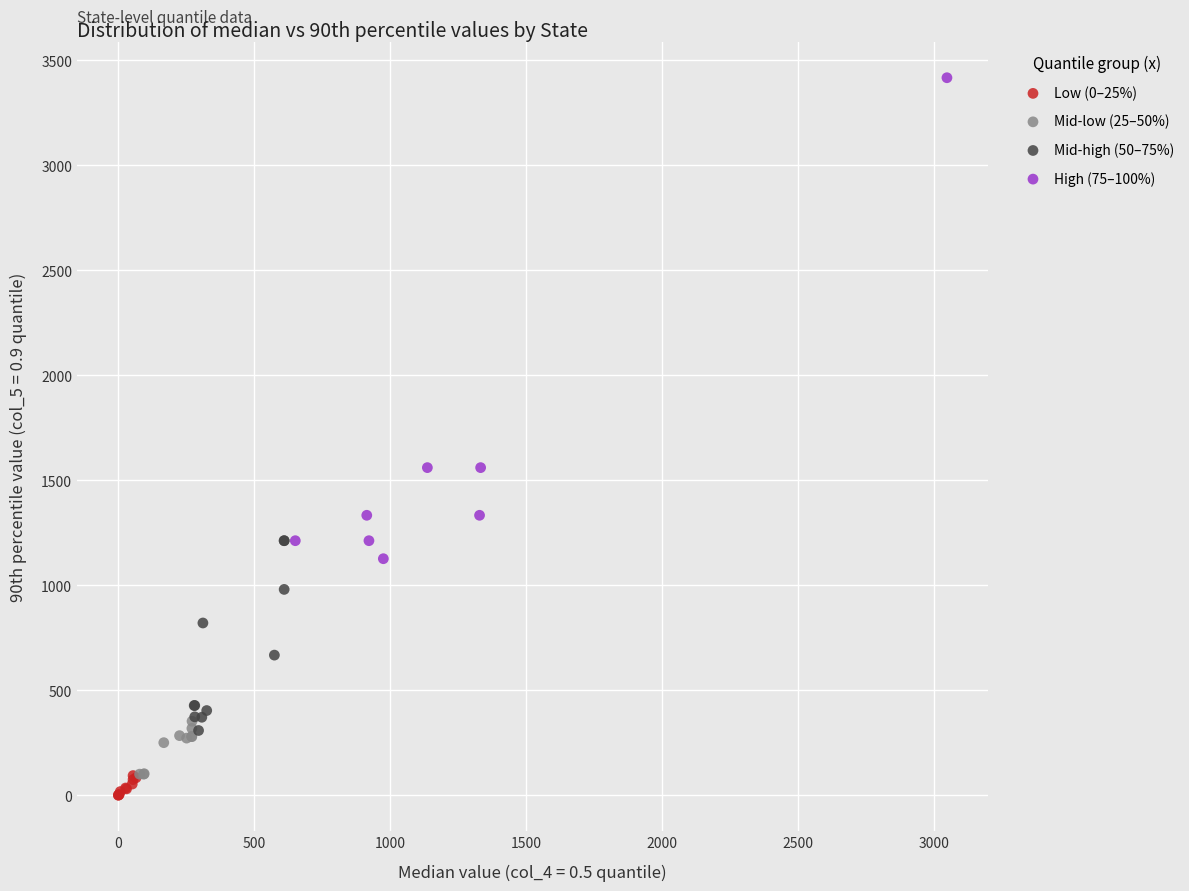

Which series has the widest spread of Y values?

High (75–100%)